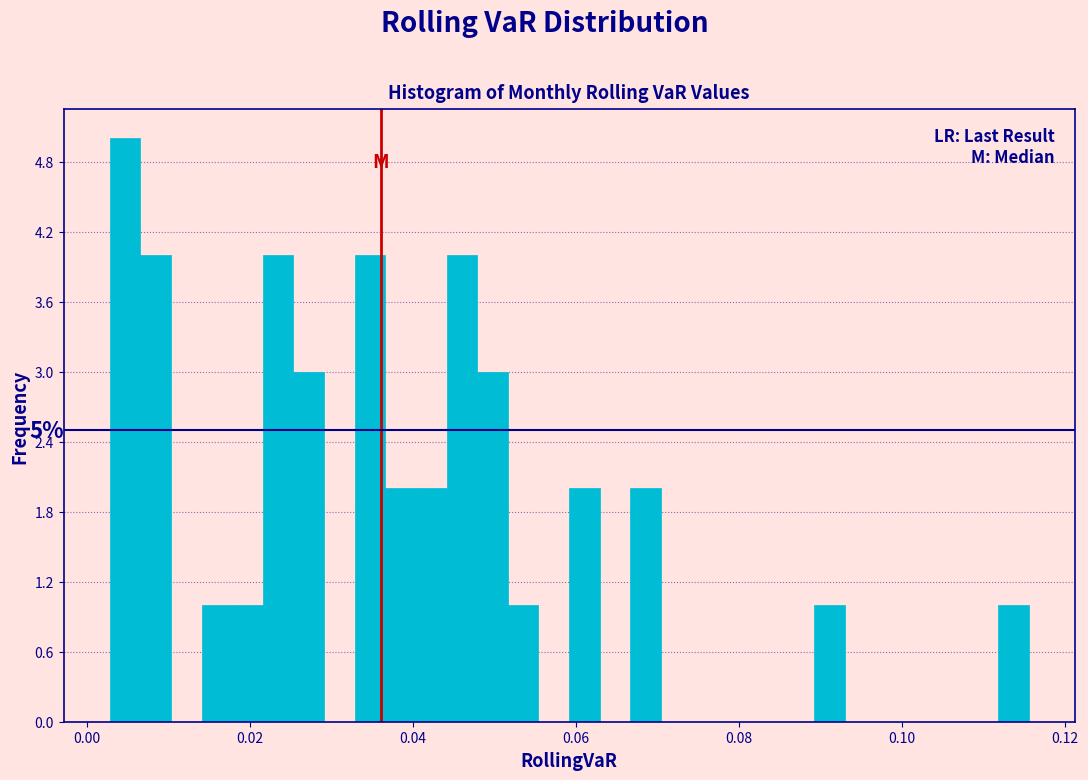

Around what value on the x-axis is the tallest bar? Give the approximate position of its centre, as read against the axis.

0.004